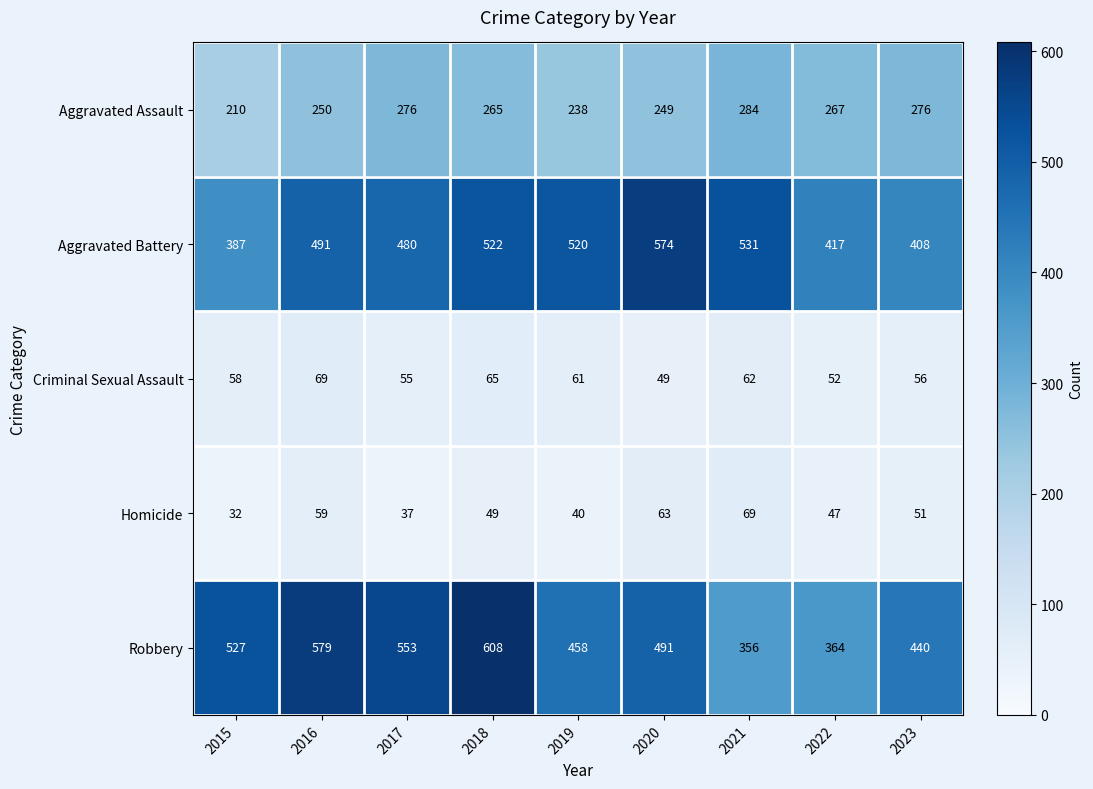

Which category has the lowest value in the Robbery series?

2021